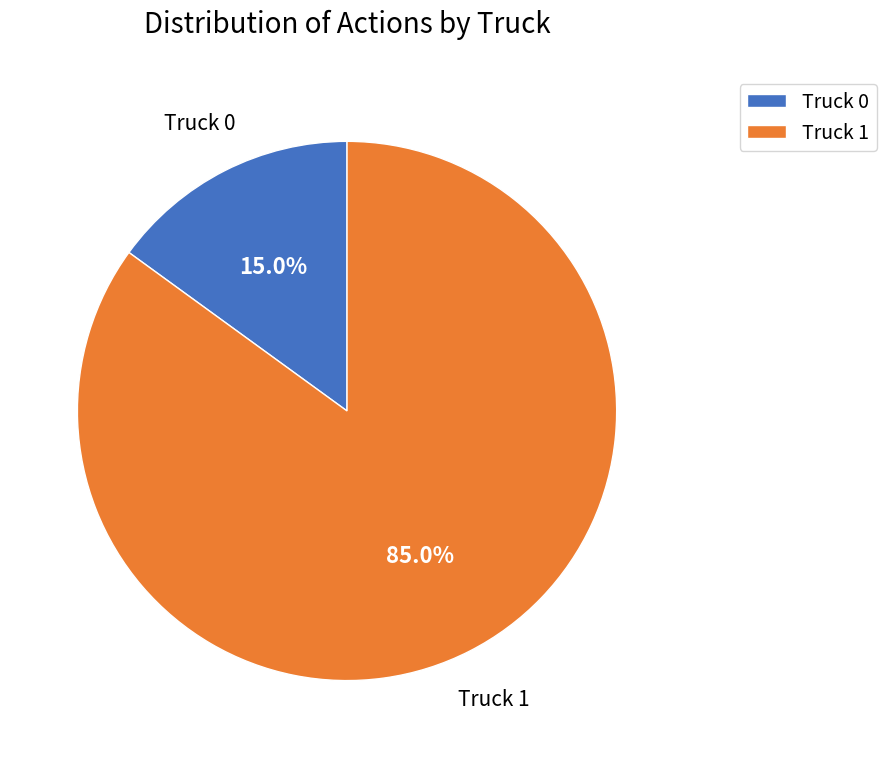

What is the majority slice?

Truck 1